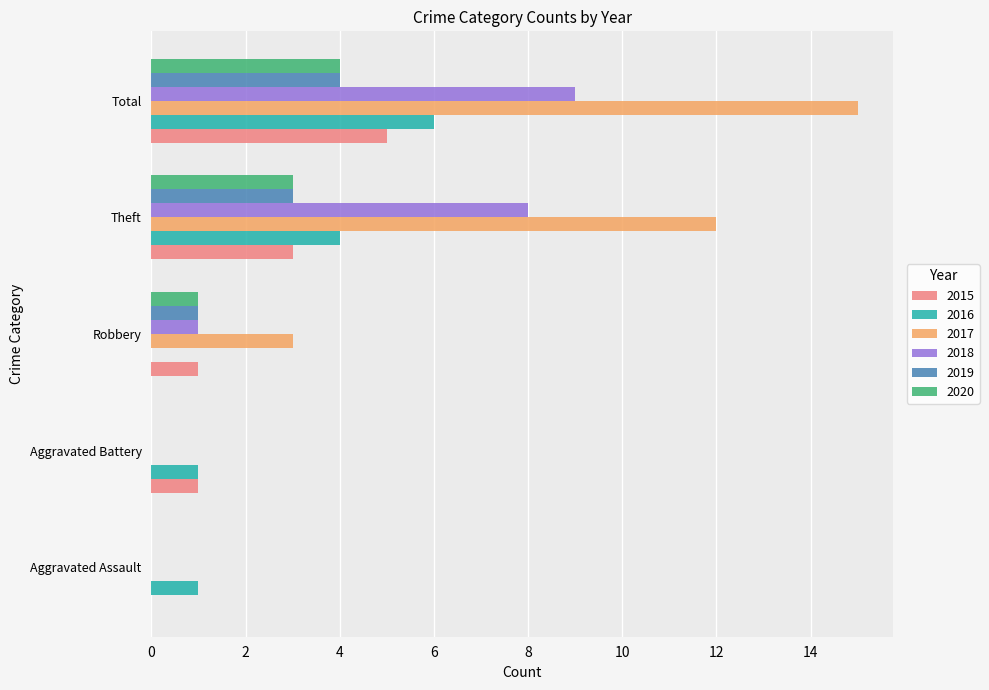

Between Robbery and Total, which series saw the biggest shift?

2017